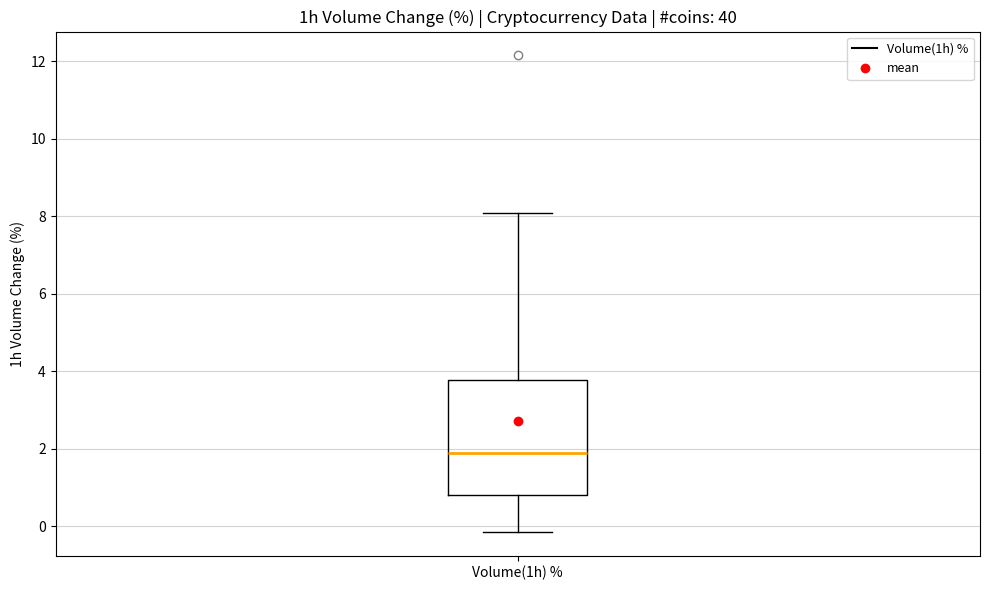

Read this box plot against the y-axis: the position of the median line, the range covered by the box, and the ends of both whiskers. The values are not printed on the chart, so give them approximately, as read against the axis.

median 1.8, box 0.8 to 3.8, whiskers -0.2 to 8.0